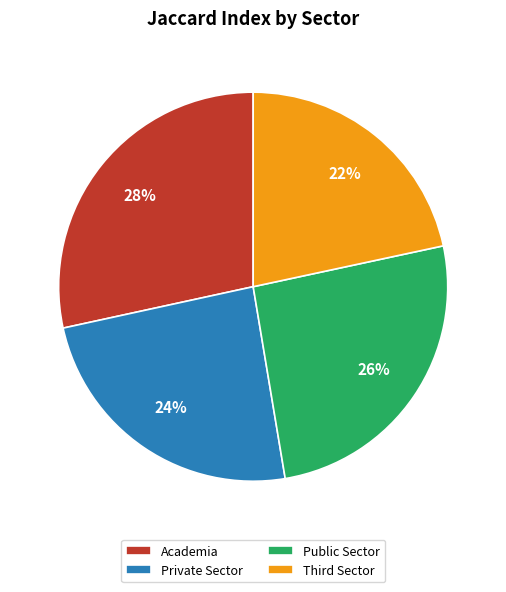

Does Public Sector account for over 50% of the chart?

No